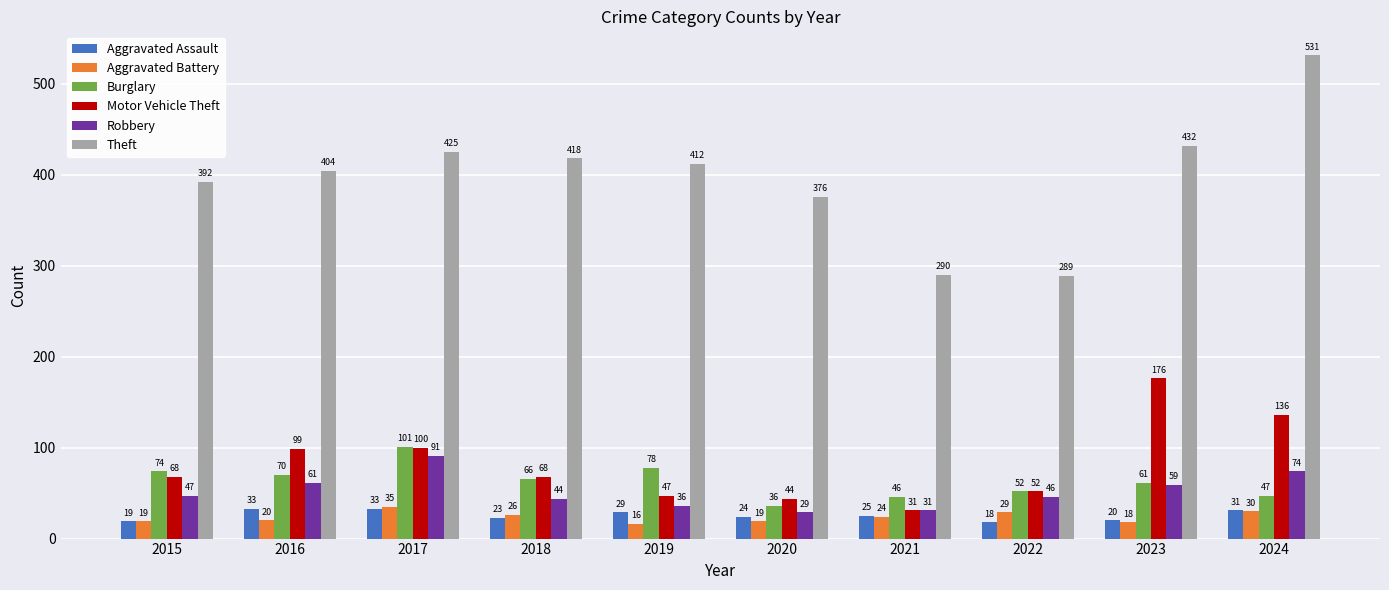

Where is Motor Vehicle Theft nearest to the value 103?

2017